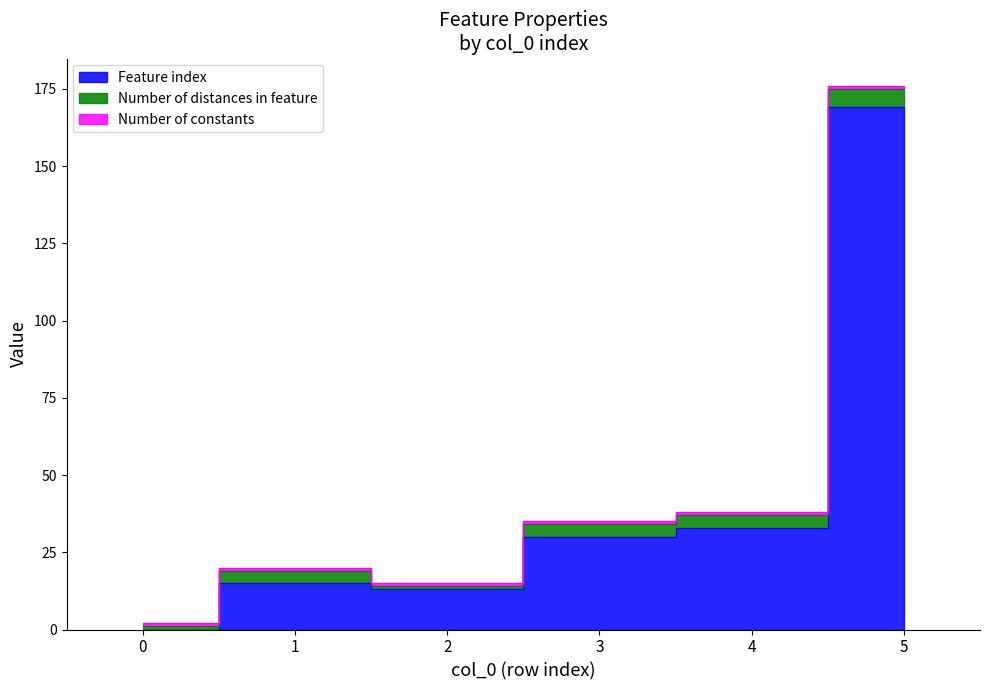

Is the value of Feature index at 1 greater than the value of Number of constants at 2?

Yes